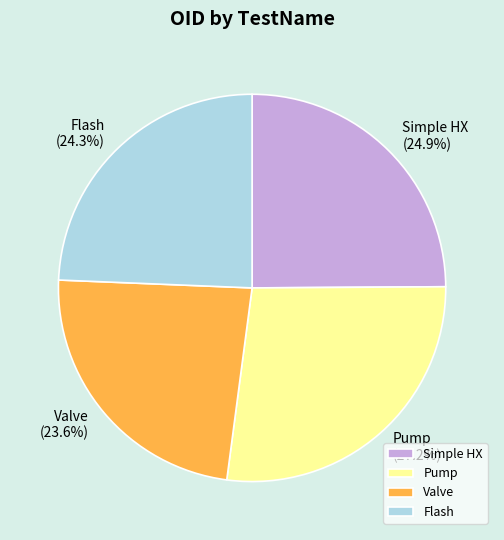

How many slices are in this pie chart?

4